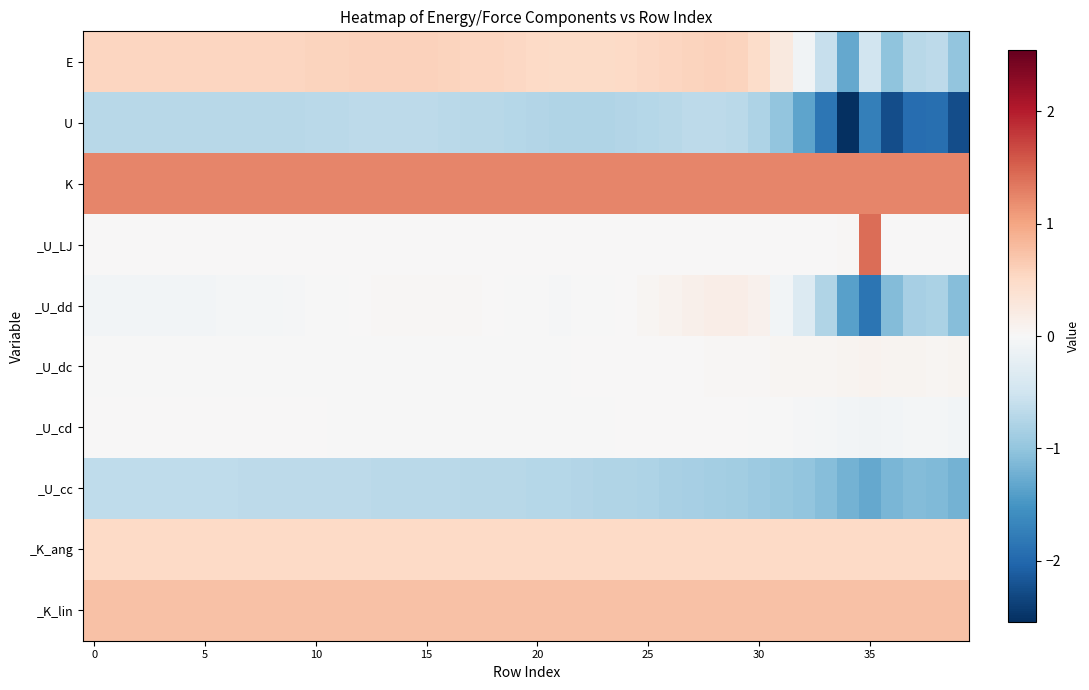

Reading right to left, list all the values displayed in this chart.

E: -1.0	-0.7	-0.7	-1.0	-0.5	-1.3	-0.6	-0.1	0.3	0.5	0.6	0.6	0.6	0.6	0.5	0.5	0.5	0.5	0.5	0.5	0.5	0.5	0.6	0.6	0.6	0.6	0.6	0.6	0.6	0.6	0.6	0.5	0.5	0.5	0.5	0.5	0.5	0.5	0.5	0.6
U: -2.3	-1.9	-1.9	-2.3	-1.7	-2.5	-1.8	-1.3	-1.0	-0.8	-0.7	-0.7	-0.7	-0.7	-0.7	-0.8	-0.8	-0.8	-0.8	-0.7	-0.7	-0.7	-0.7	-0.7	-0.7	-0.7	-0.7	-0.7	-0.7	-0.7	-0.7	-0.7	-0.7	-0.7	-0.7	-0.7	-0.7	-0.7	-0.7	-0.7
K: 1.3	1.2	1.2	1.3	1.3	1.2	1.2	1.2	1.3	1.3	1.3	1.2	1.2	1.2	1.3	1.2	1.2	1.3	1.2	1.2	1.2	1.2	1.2	1.2	1.2	1.2	1.2	1.2	1.2	1.2	1.2	1.2	1.3	1.2	1.2	1.2	1.2	1.2	1.2	1.3
_U_LJ: 0.0	0.0	0.0	0.0	1.4	0.0	0.0	0.0	0.0	0.0	0.0	0.0	0.0	0.0	0.0	0.0	0.0	0.0	0.0	0.0	0.0	0.0	0.0	0.0	0.0	0.0	0.0	0.0	0.0	0.0	0.0	0.0	0.0	0.0	0.0	0.0	0.0	0.0	0.0	0.0
_U_dd: -1.1	-0.8	-0.8	-1.1	-1.9	-1.4	-0.8	-0.4	-0.1	0.1	0.2	0.2	0.1	0.1	0.1	0.0	-0.0	-0.0	-0.0	-0.0	-0.0	0.0	0.0	0.0	0.0	0.0	0.0	0.0	-0.0	-0.0	-0.0	-0.0	-0.1	-0.1	-0.1	-0.1	-0.1	-0.1	-0.1	-0.1
_U_dc: 0.1	0.1	0.1	0.1	0.1	0.1	0.1	0.0	0.0	0.0	0.0	0.0	0.0	0.0	0.0	0.0	0.0	0.0	-0.0	-0.0	-0.0	-0.0	-0.0	-0.0	-0.0	-0.0	-0.0	-0.0	-0.0	-0.0	-0.0	-0.0	-0.0	-0.0	-0.0	-0.0	-0.0	-0.0	-0.0	-0.0
_U_cd: -0.1	-0.1	-0.1	-0.1	-0.1	-0.1	-0.0	-0.0	-0.0	-0.0	0.0	0.0	0.0	0.0	0.0	0.0	-0.0	-0.0	-0.0	-0.0	-0.0	-0.0	-0.0	-0.0	-0.0	-0.0	-0.0	-0.0	-0.0	0.0	0.0	0.0	0.0	0.0	0.0	0.0	0.0	0.0	0.0	0.0
_U_cc: -1.2	-1.1	-1.1	-1.2	-1.3	-1.2	-1.1	-1.0	-1.0	-0.9	-0.9	-0.9	-0.8	-0.8	-0.8	-0.8	-0.8	-0.7	-0.7	-0.7	-0.7	-0.7	-0.7	-0.7	-0.7	-0.7	-0.7	-0.7	-0.7	-0.7	-0.7	-0.7	-0.7	-0.7	-0.7	-0.6	-0.6	-0.6	-0.6	-0.6
_K_ang: 0.5	0.5	0.5	0.5	0.5	0.5	0.5	0.5	0.5	0.5	0.5	0.5	0.5	0.5	0.5	0.5	0.5	0.5	0.5	0.5	0.5	0.5	0.5	0.5	0.5	0.5	0.5	0.5	0.5	0.5	0.5	0.5	0.5	0.5	0.5	0.5	0.5	0.5	0.5	0.5
_K_lin: 0.8	0.7	0.8	0.8	0.8	0.8	0.8	0.8	0.8	0.8	0.8	0.8	0.7	0.8	0.8	0.7	0.7	0.8	0.7	0.7	0.8	0.8	0.8	0.8	0.7	0.8	0.8	0.8	0.8	0.7	0.7	0.7	0.8	0.8	0.8	0.7	0.7	0.8	0.7	0.8